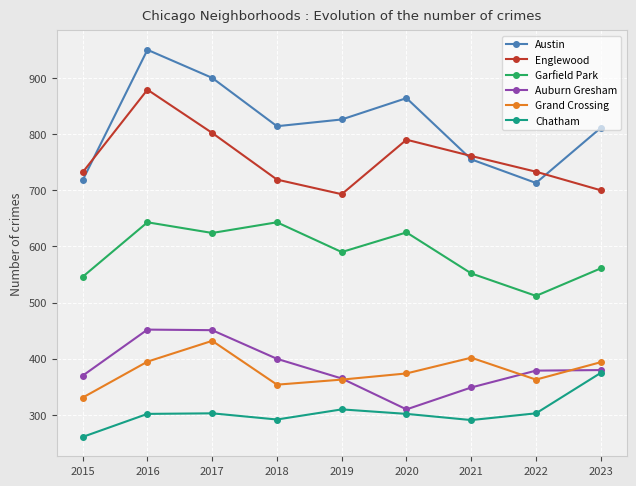

At which category does the chart reach its minimum across all series?

2015